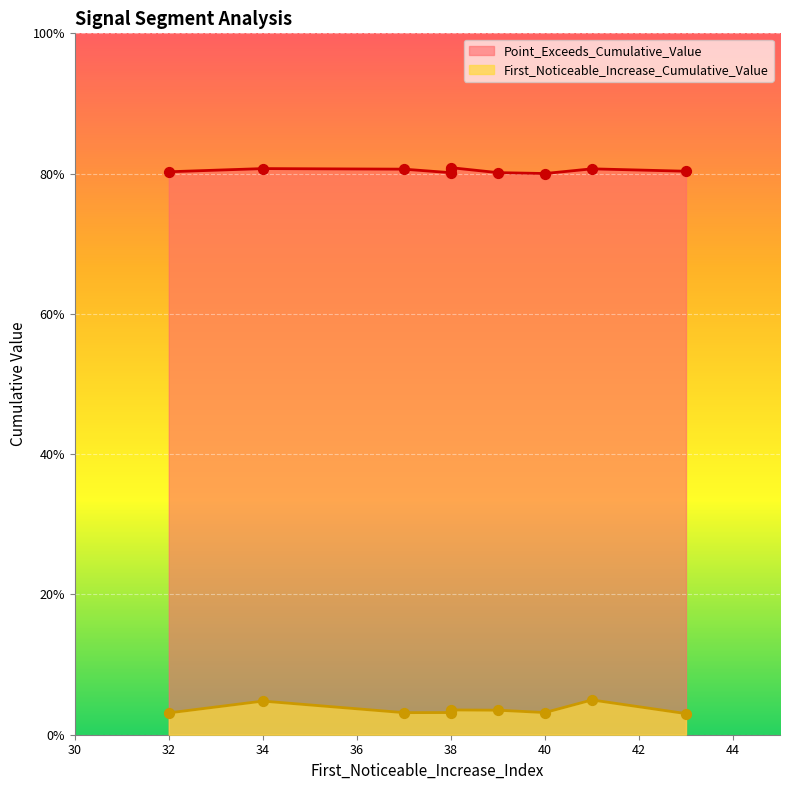

What are all the series names shown in the legend?

First_Noticeable_Increase_Cumulative_Value, Point_Exceeds_Cumulative_Value